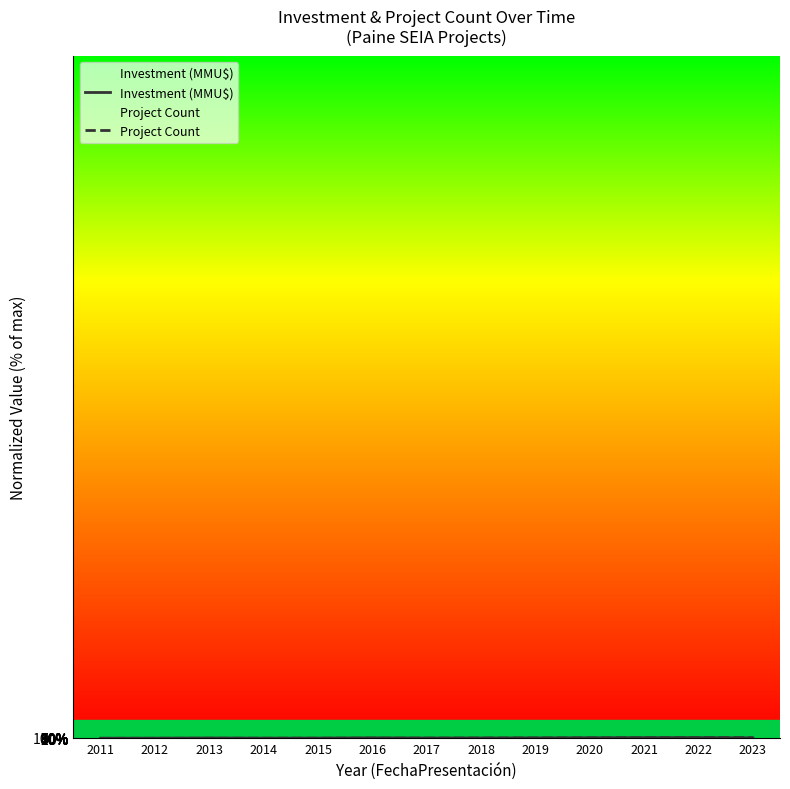

At how many categories does at least one series exceed 80?

3